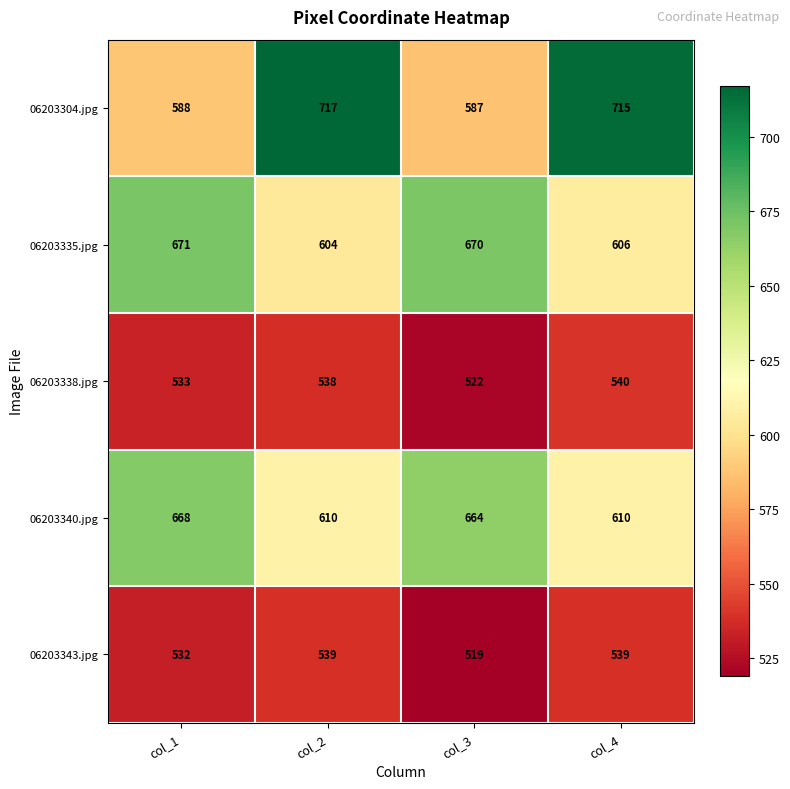

What is the highest value of the 06203340.jpg series?

668